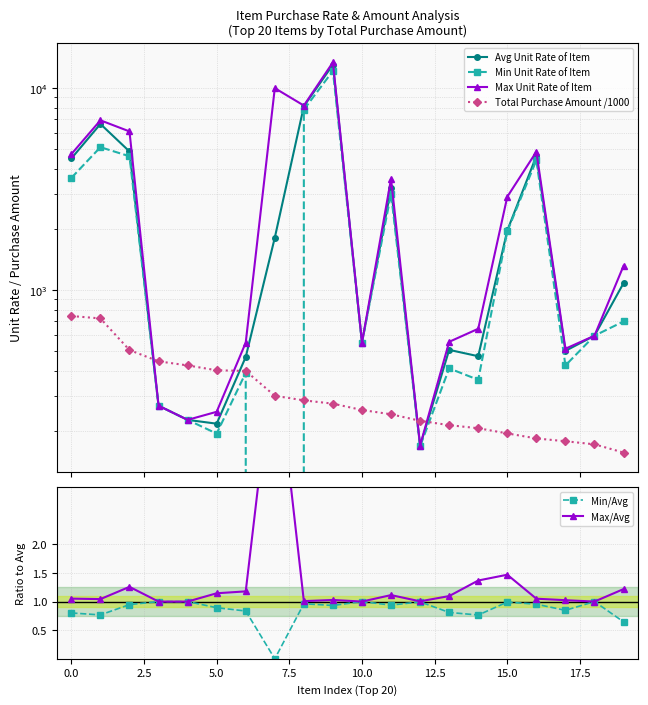

True or false: Min/Avg has more than 2 interior local peaks.

True